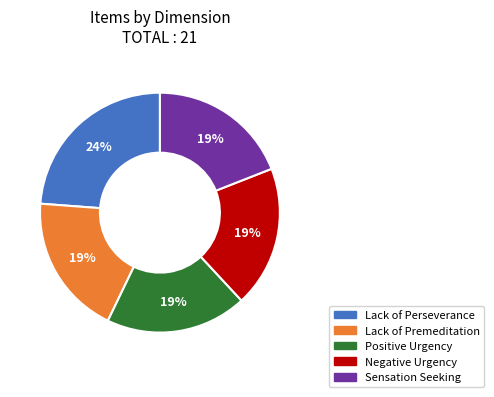

The Sensation Seeking slice represents 5% of the pie. True or false?

False